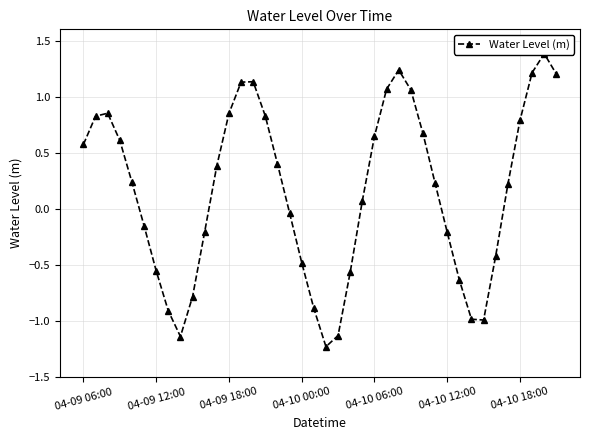

What is the sum of the values at 04-09 06:00 and 16?

1.0